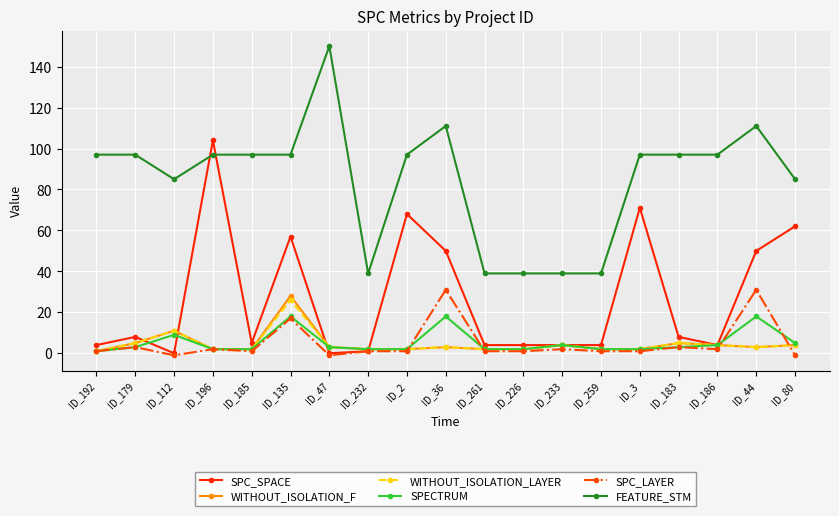

True or false: FEATURE_STM has a value of 97 at ID_185.

True